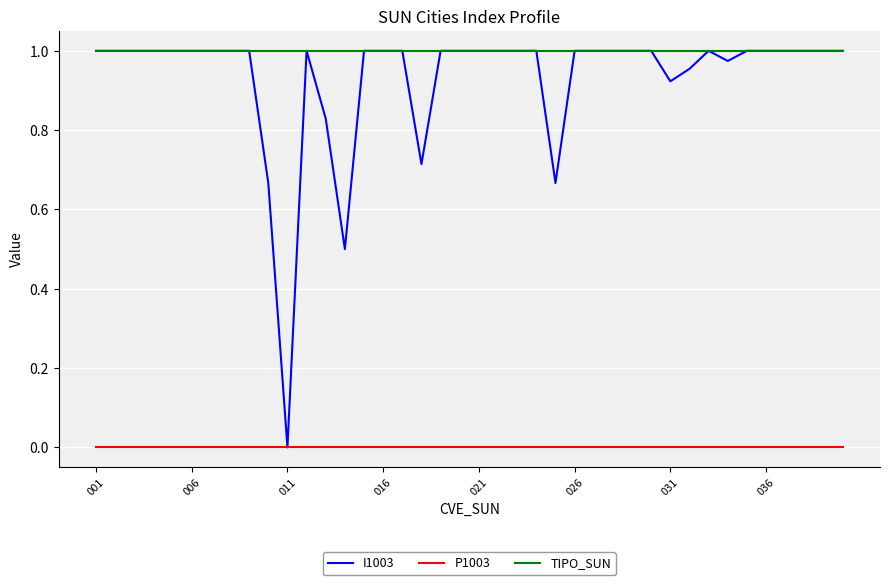

True or false: P1003 and TIPO_SUN cross at least once.

False